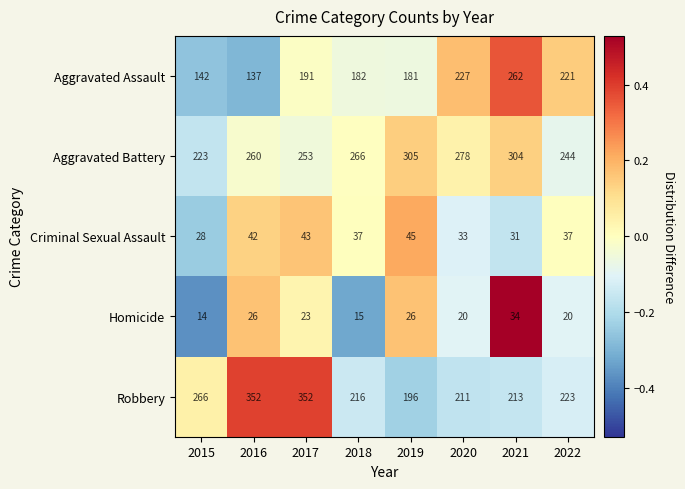

Is it true that Aggravated Battery equals 244 at 2022?

True